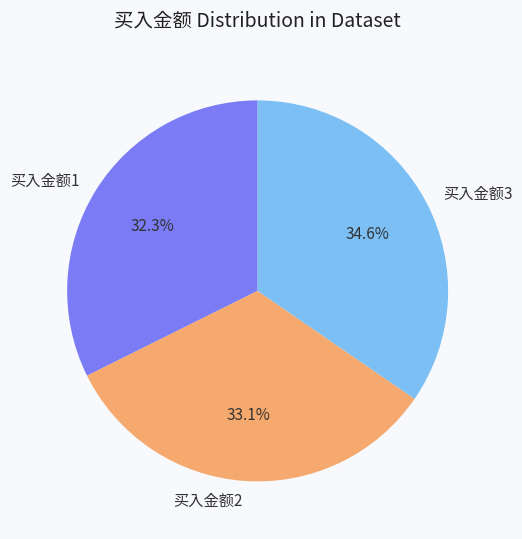

What is the ratio of the value at 买入金额2 to the value at 买入金额3?

1.0